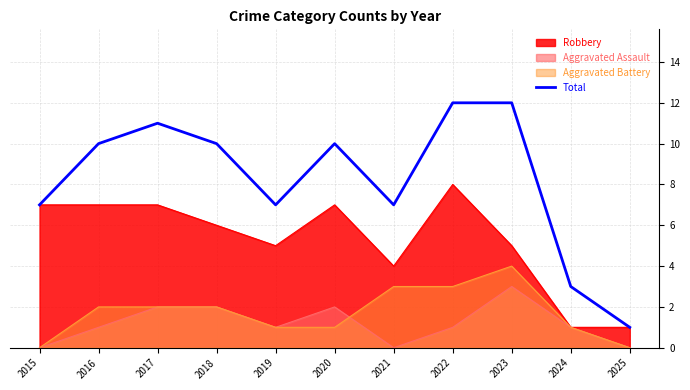

Does the chart have visible grid lines?

Yes